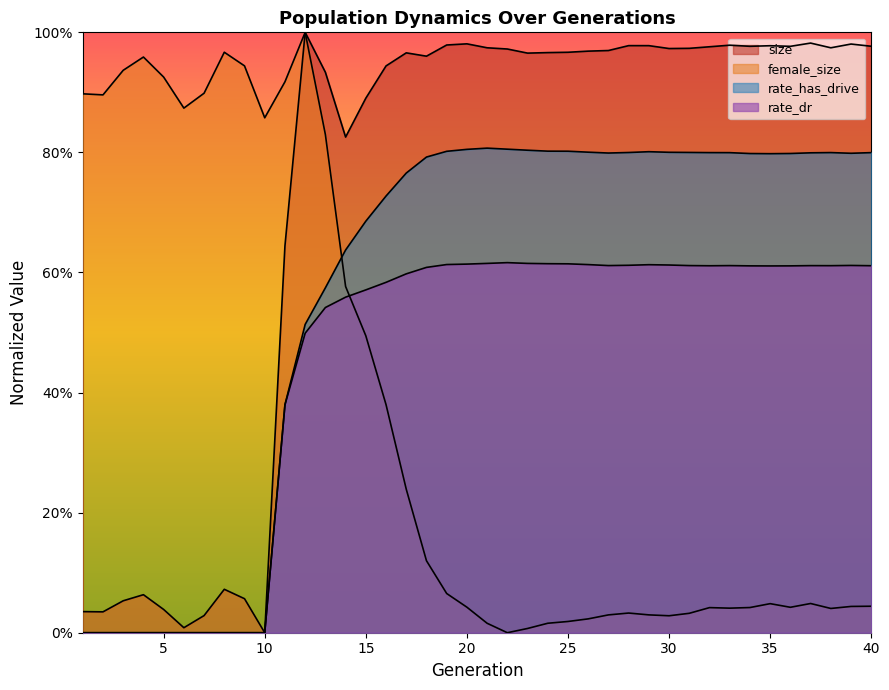

How many rate_has_drive values are between 0 and 1?

40